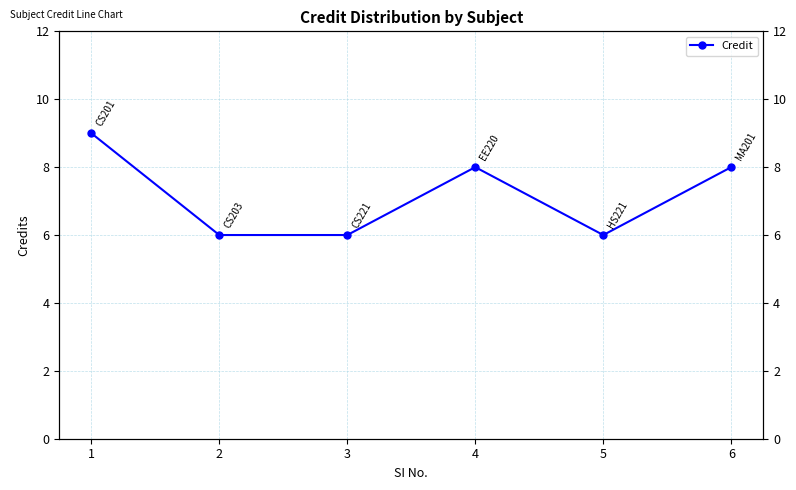

What is the change in value from 1 to 2?

-3